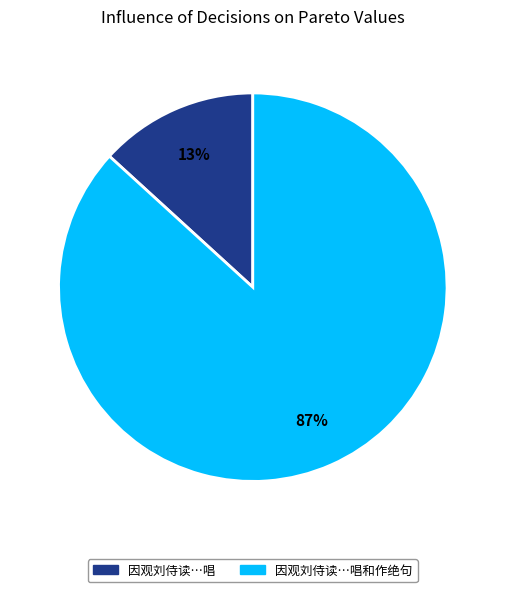

Is there any slice that represents more than half of the pie?

Yes